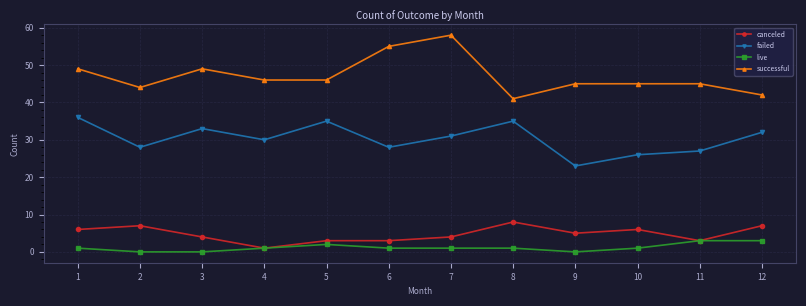

Is the value of failed at 12 greater than the value of live at 3?

Yes